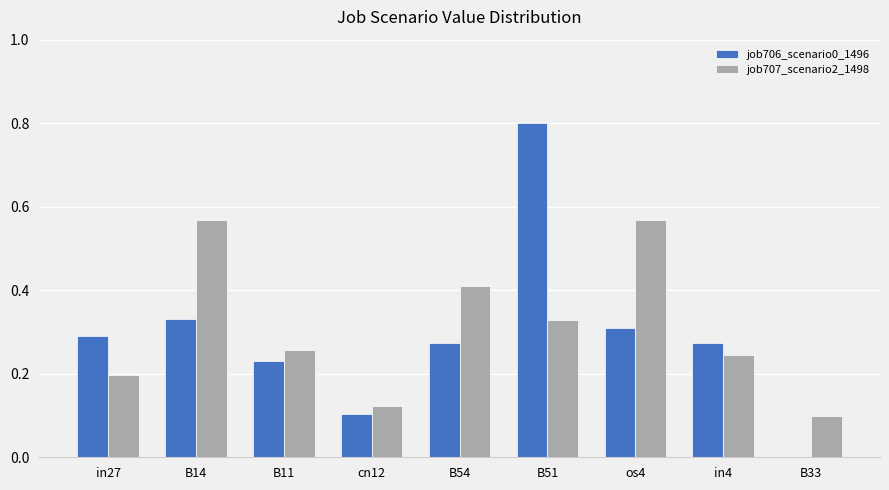

What is the sum of the job706_scenario0_1496 values at cn12 and in27?

0.4